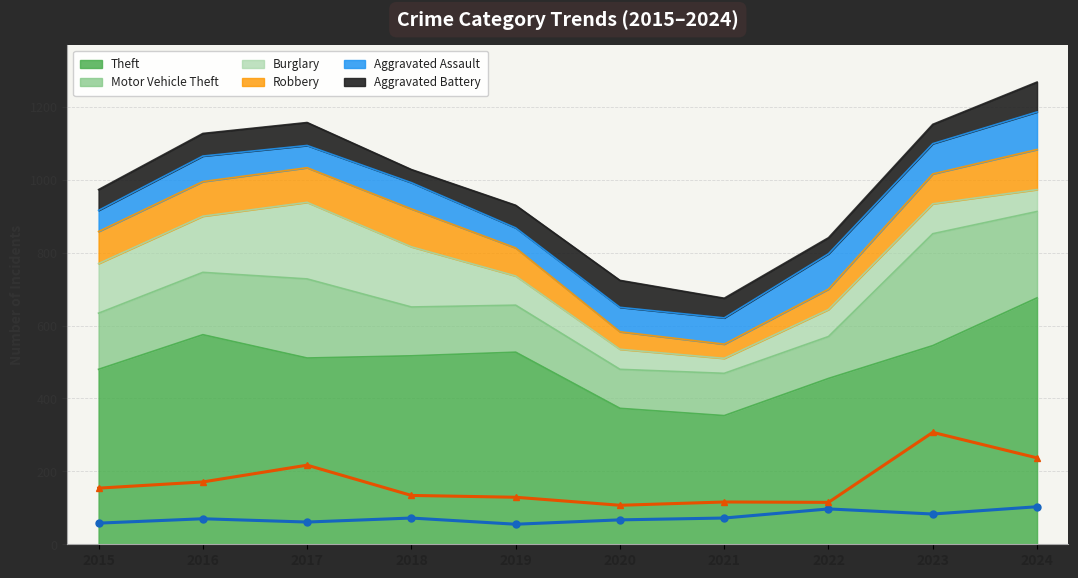

Count the number of categories in the chart.

10